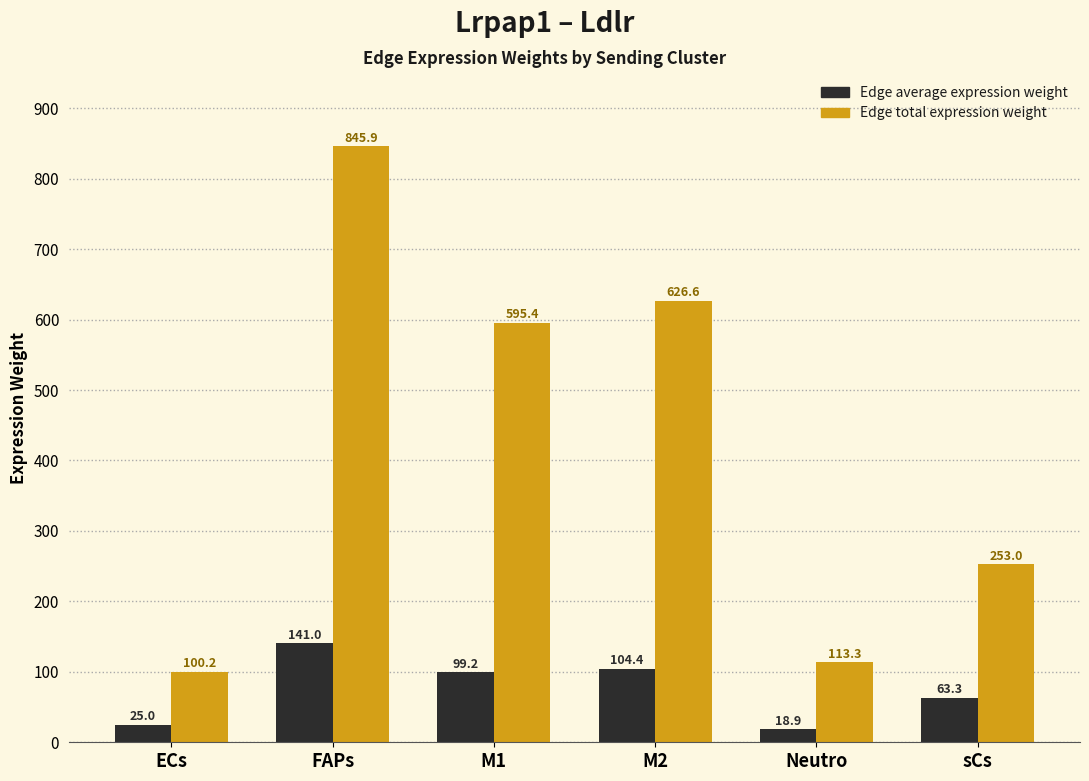

What is the total value across all series at FAPs?

986.9